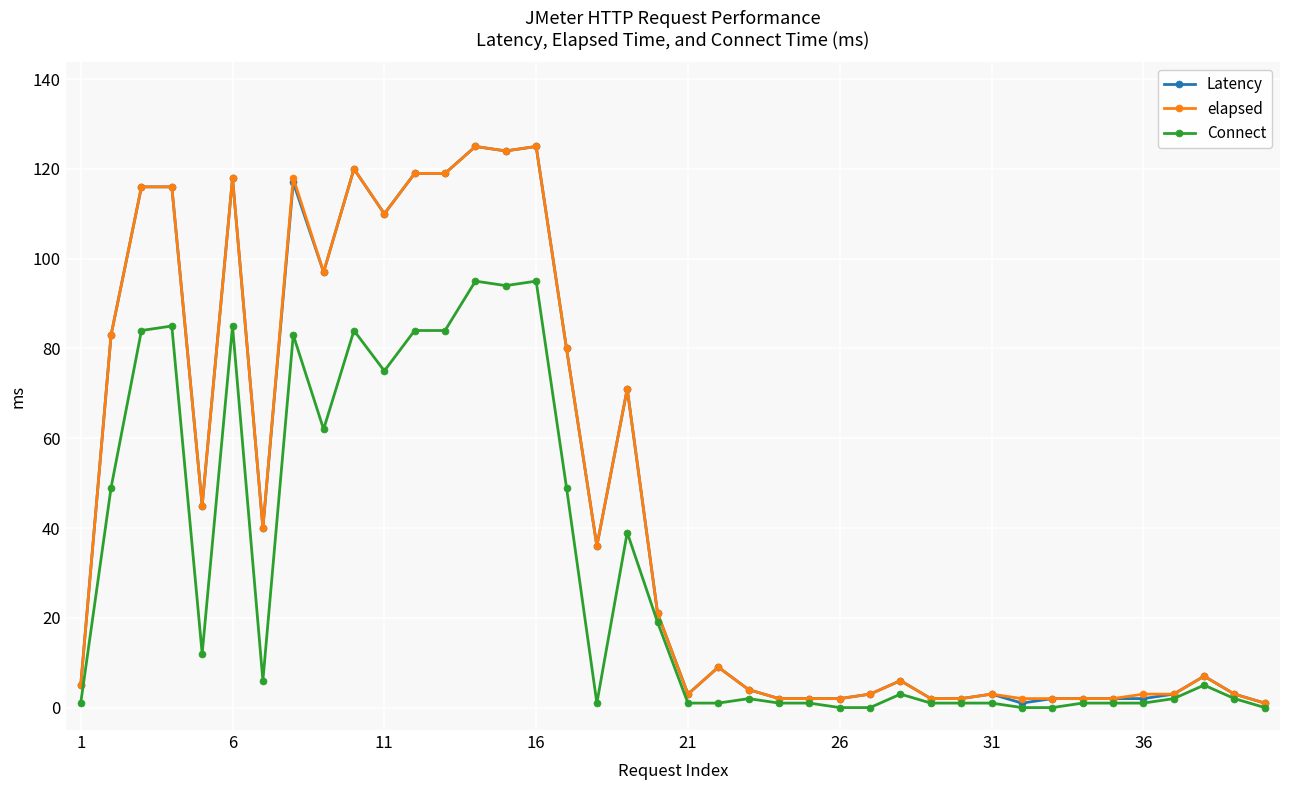

True or false: elapsed has more than 0 points higher than both neighbors.

True